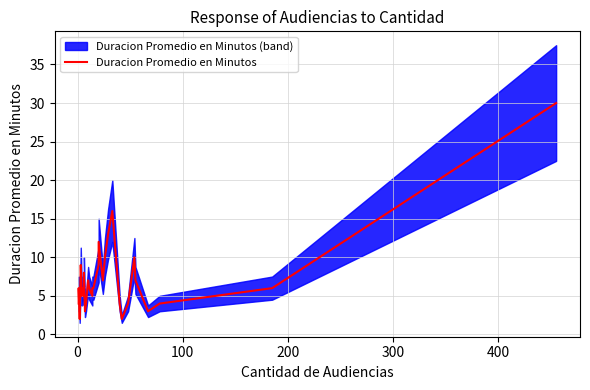

The value at 14 is 6. True or false?

False